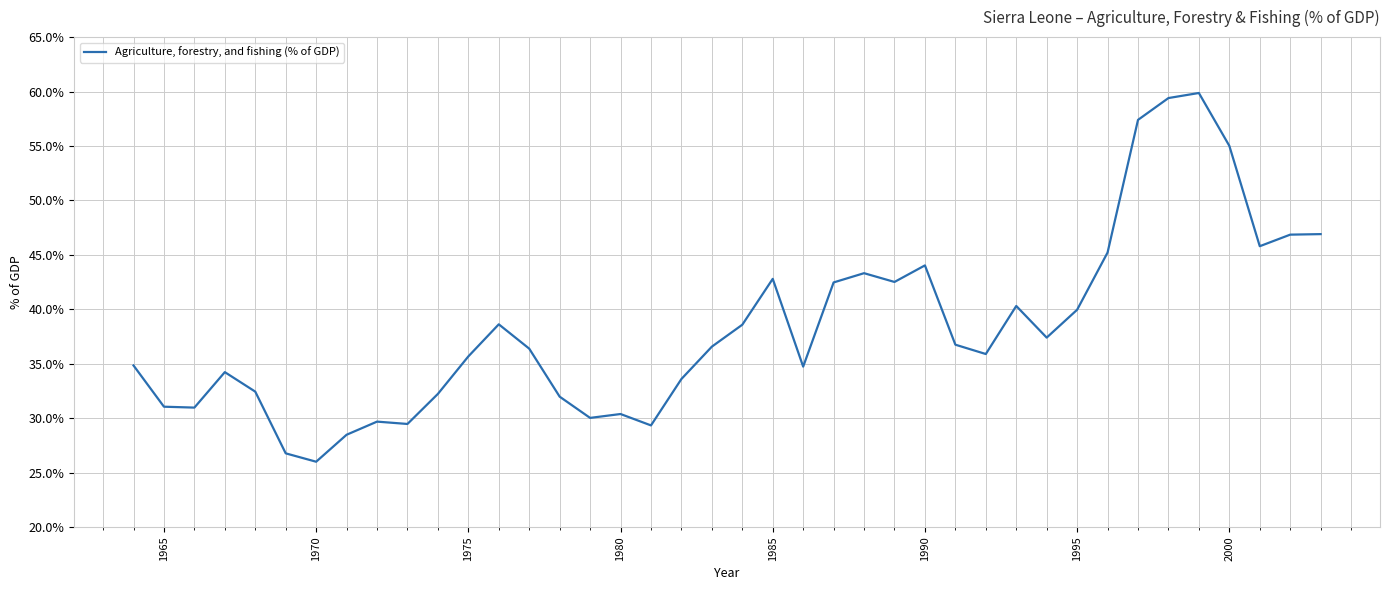

What is the minimum value shown in the chart?

26.0